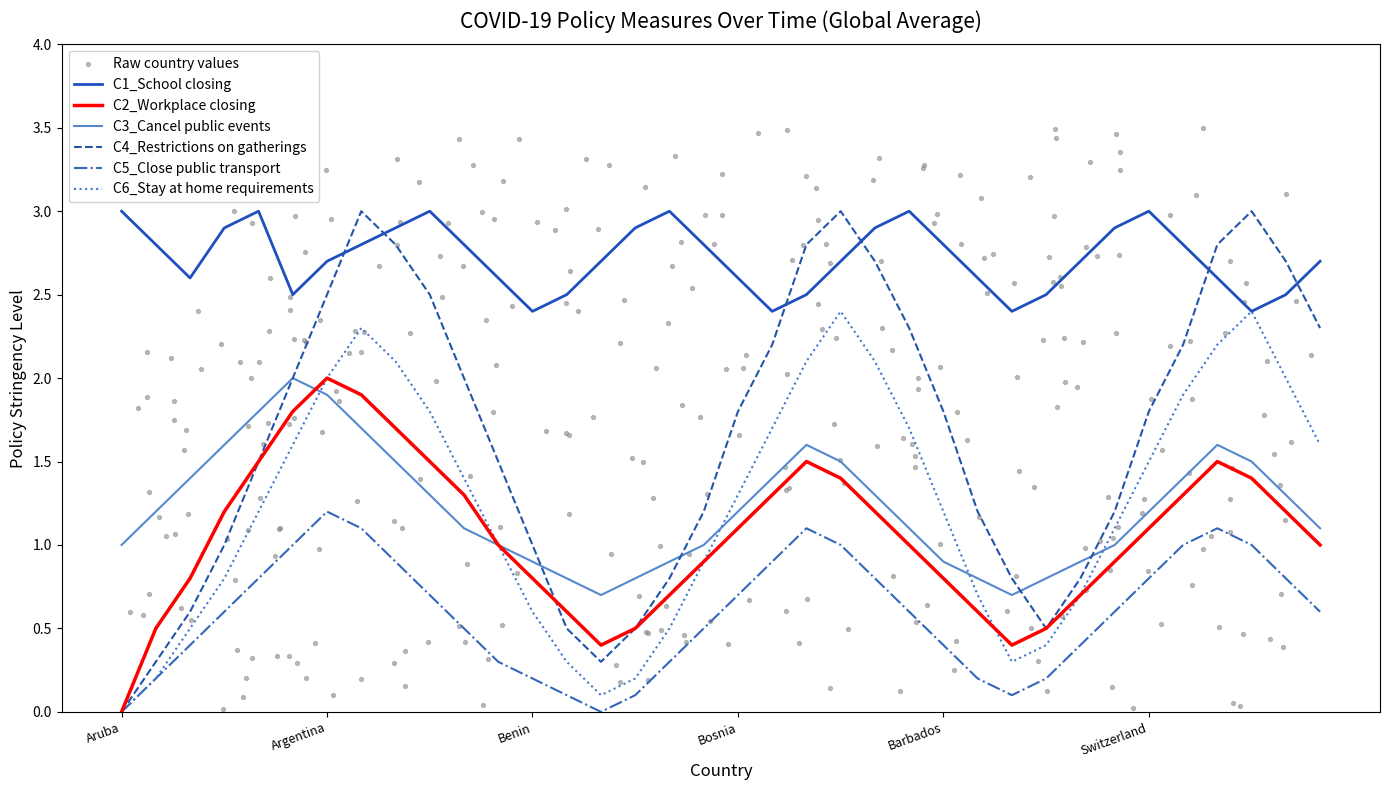

Which series contains the highest Y value?

C1_School closing